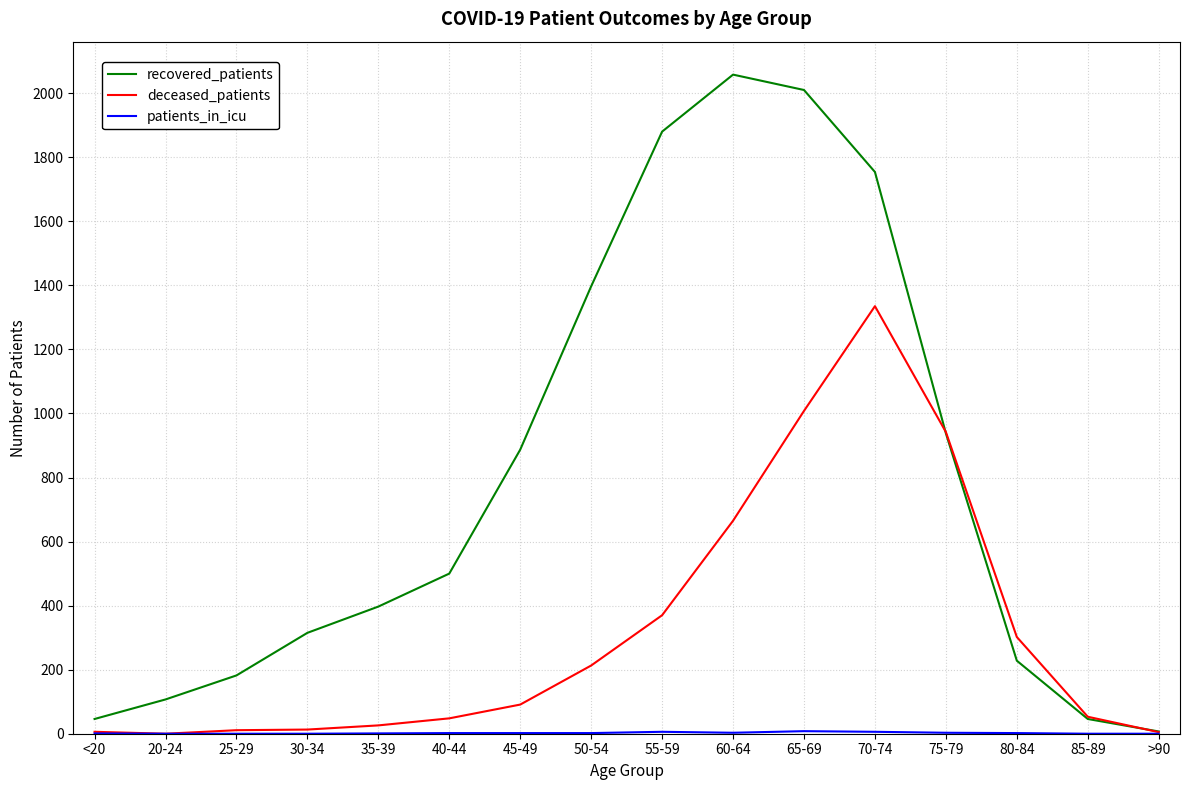

The recovered_patients series shows 46 at <20. True or false?

True